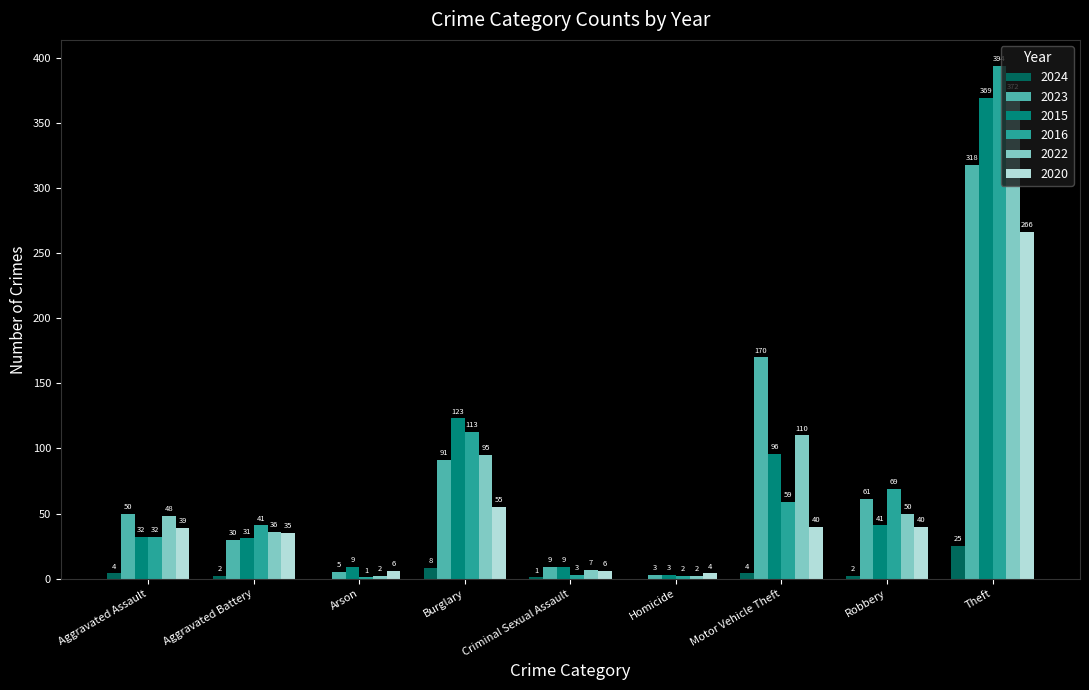

What is the maximum value shown in the chart?

394